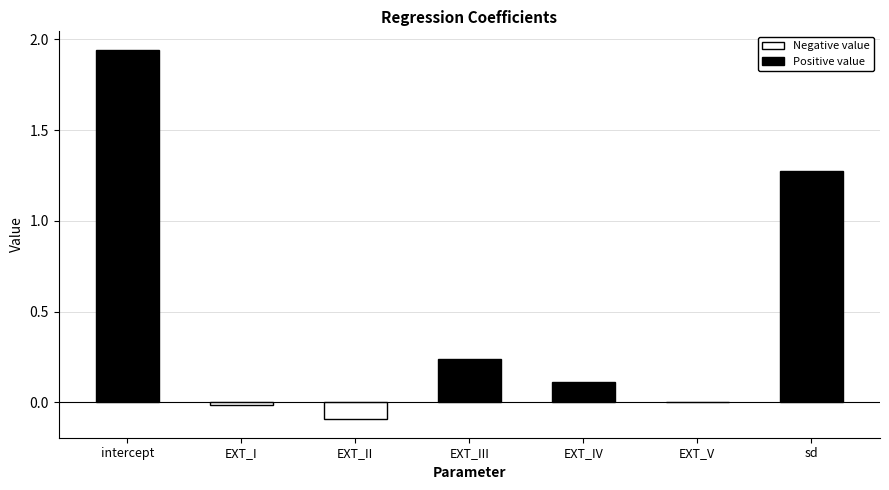

Are the bars horizontal?

No